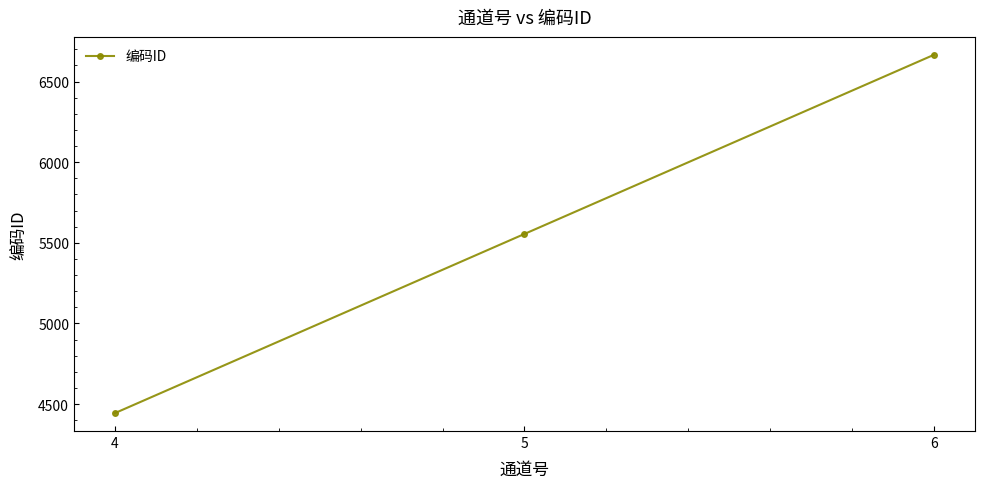

True or false: the data shows 5555 at 5.

True